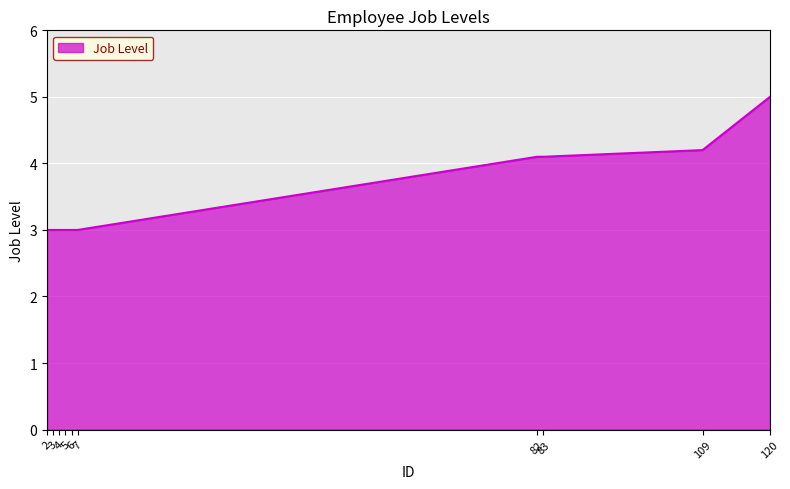

Does the chart display data point markers on the line(s)?

No